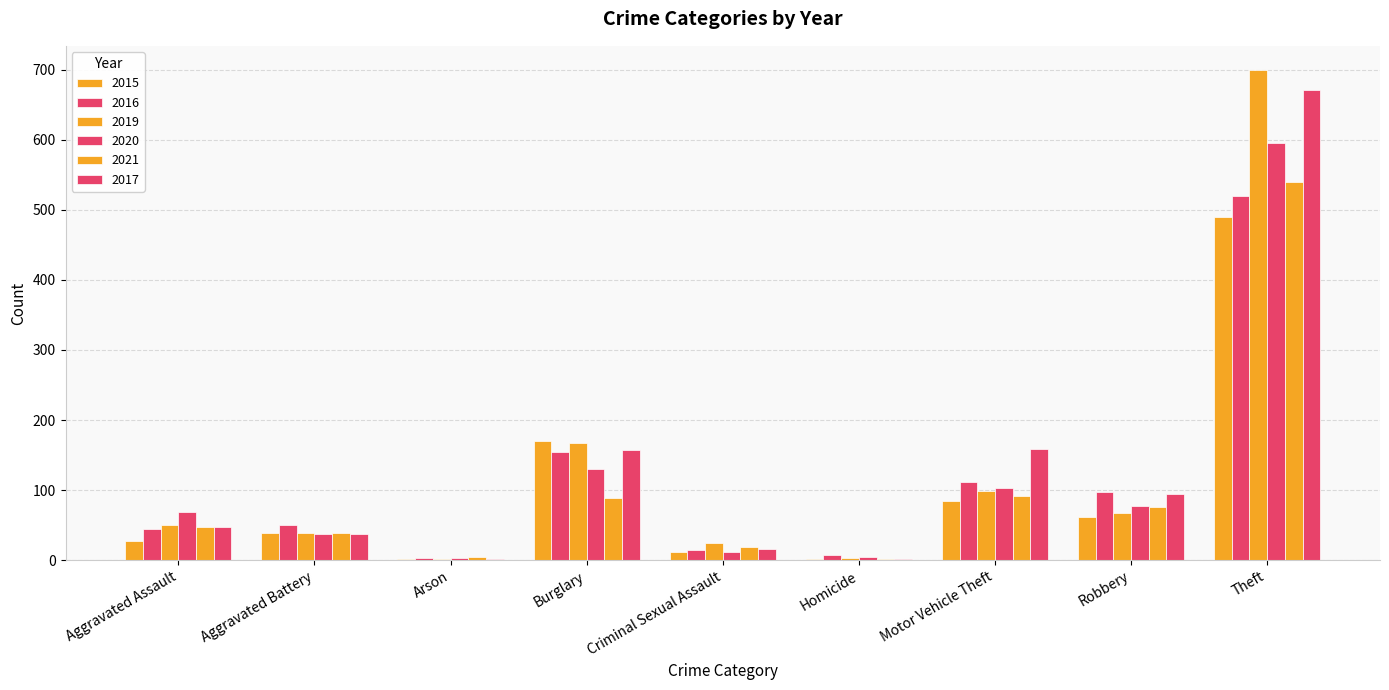

Count the number of data series in this chart.

6